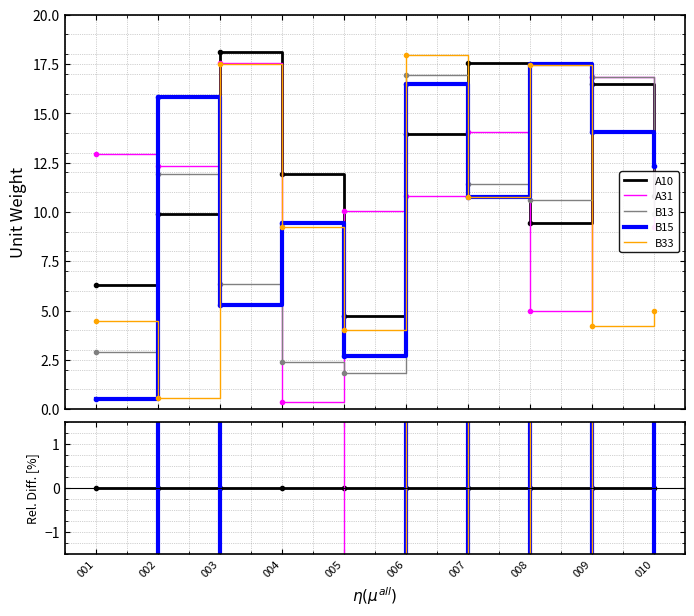

What are all the series names shown in the legend?

A10, A31, B13, B15, B33